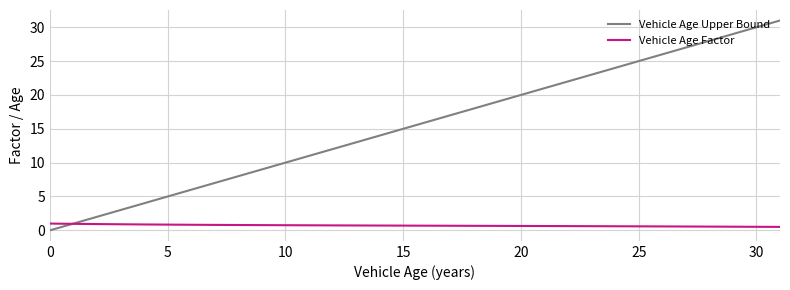

Is this an area chart (filled region under the line)?

No